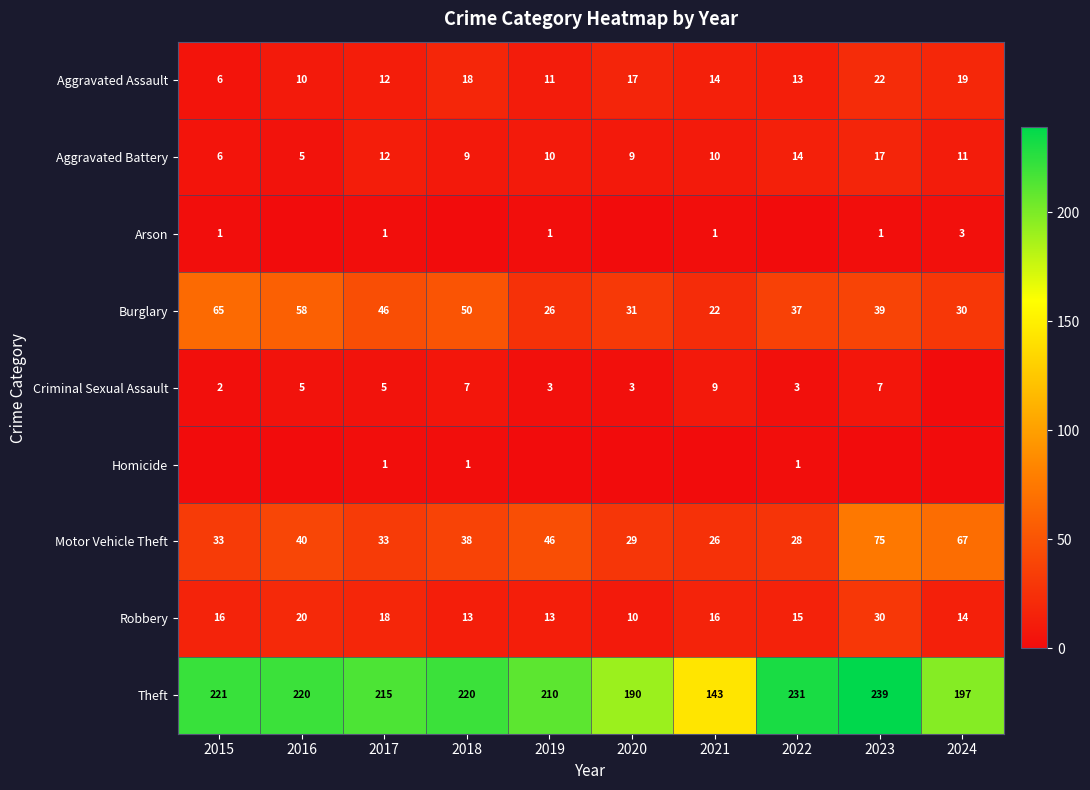

How many data points does each series have?

10